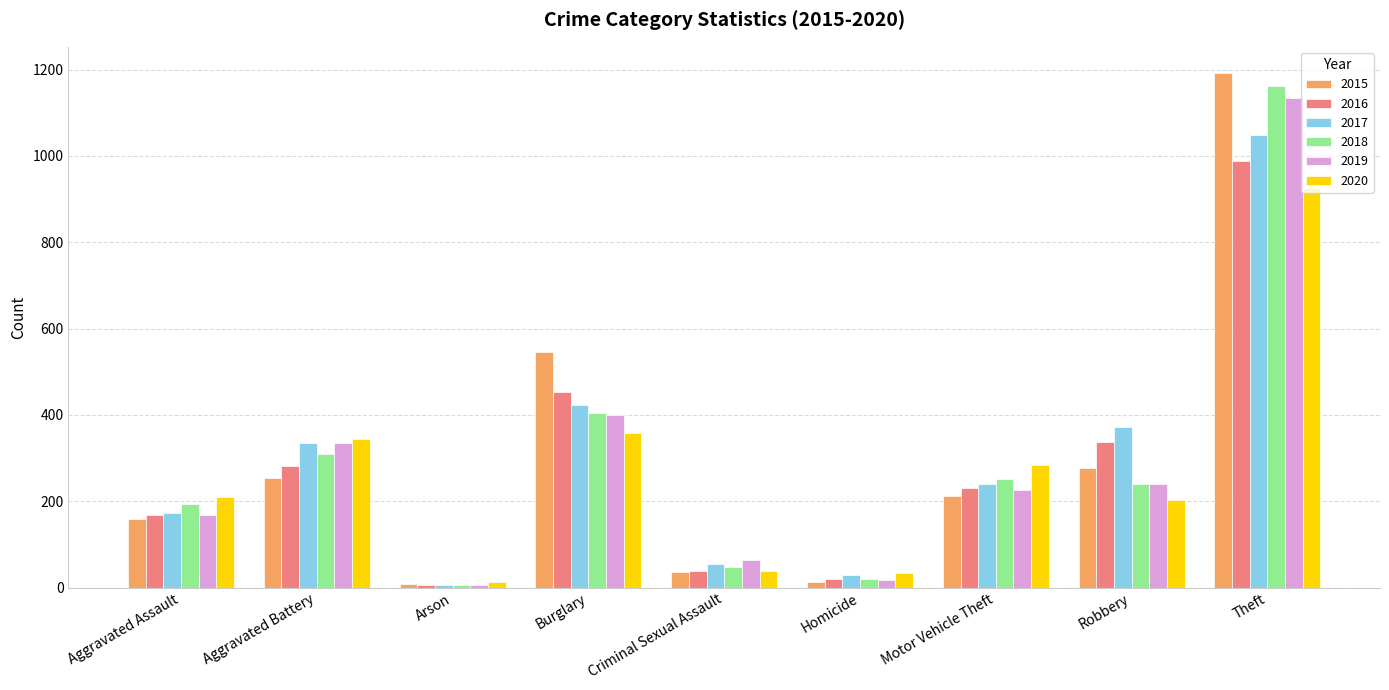

Is it true that 2018 equals 239 at Robbery?

True